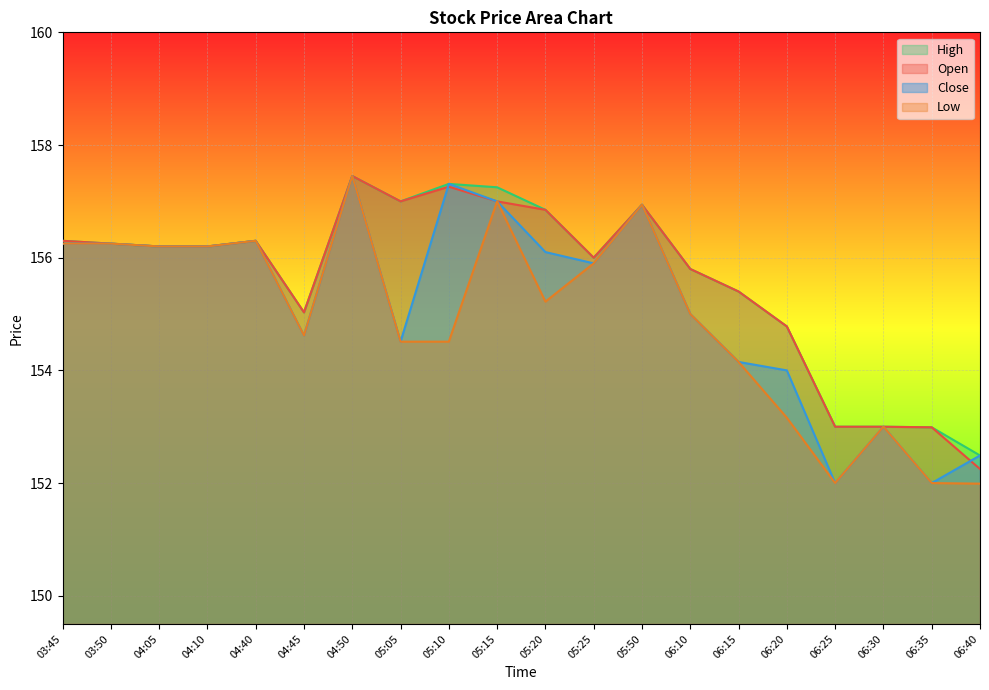

True or false: Low and High intersect in this chart.

False